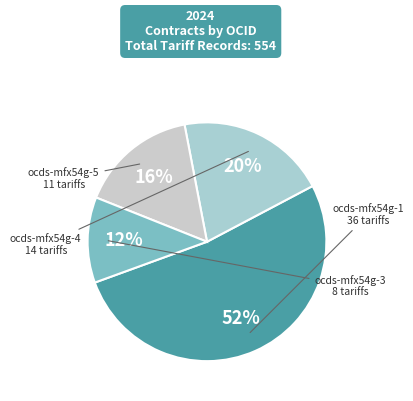

To the nearest percent, what is the combined percentage of ocds-mfx54g-1 and ocds-mfx54g-5?

68%